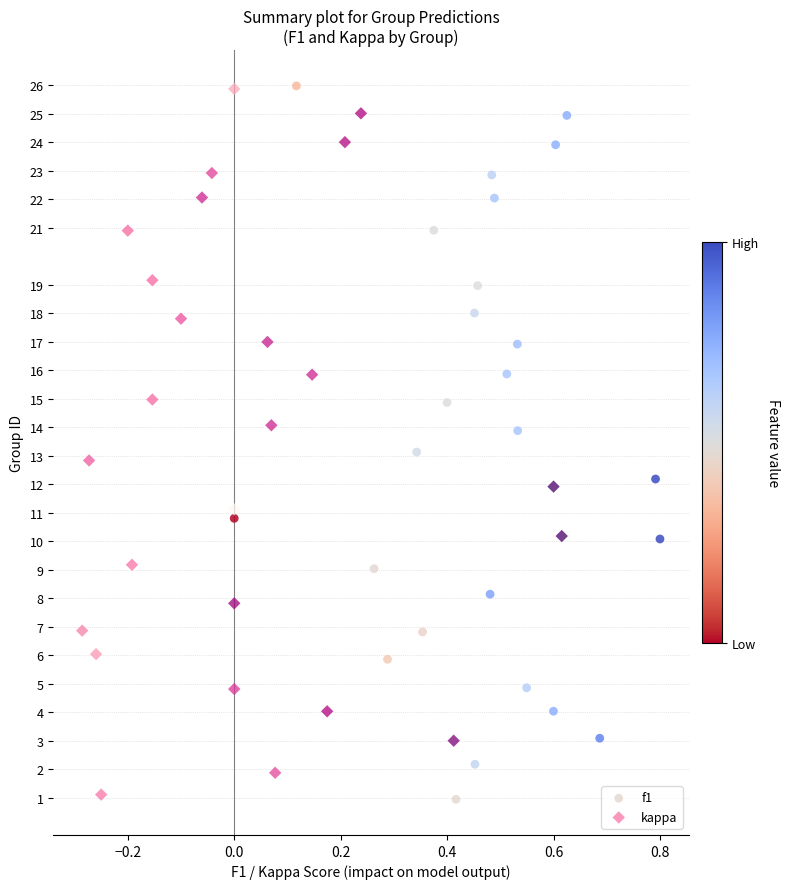

What are all the series names shown in the legend?

f1, kappa